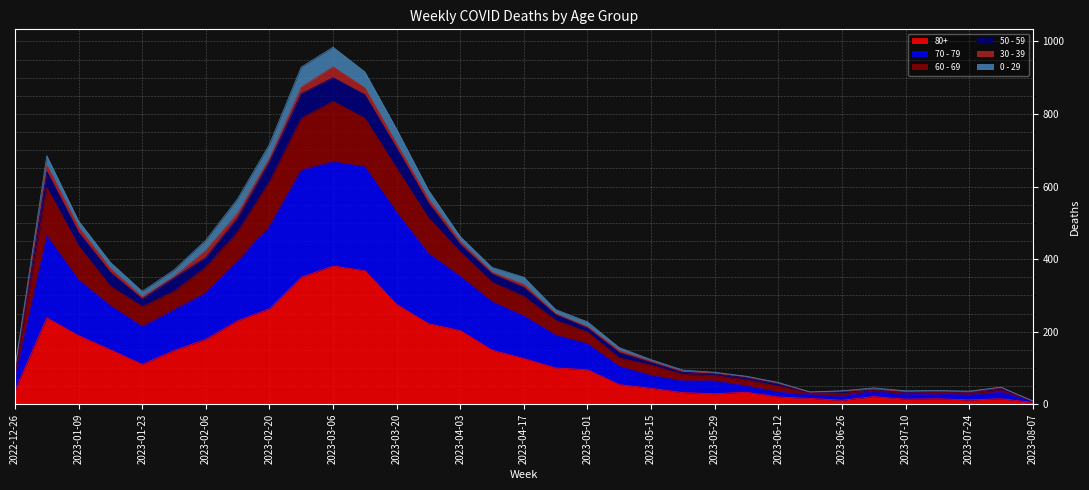

True or false: 60 - 69 and 70 - 79 cross at least once.

False